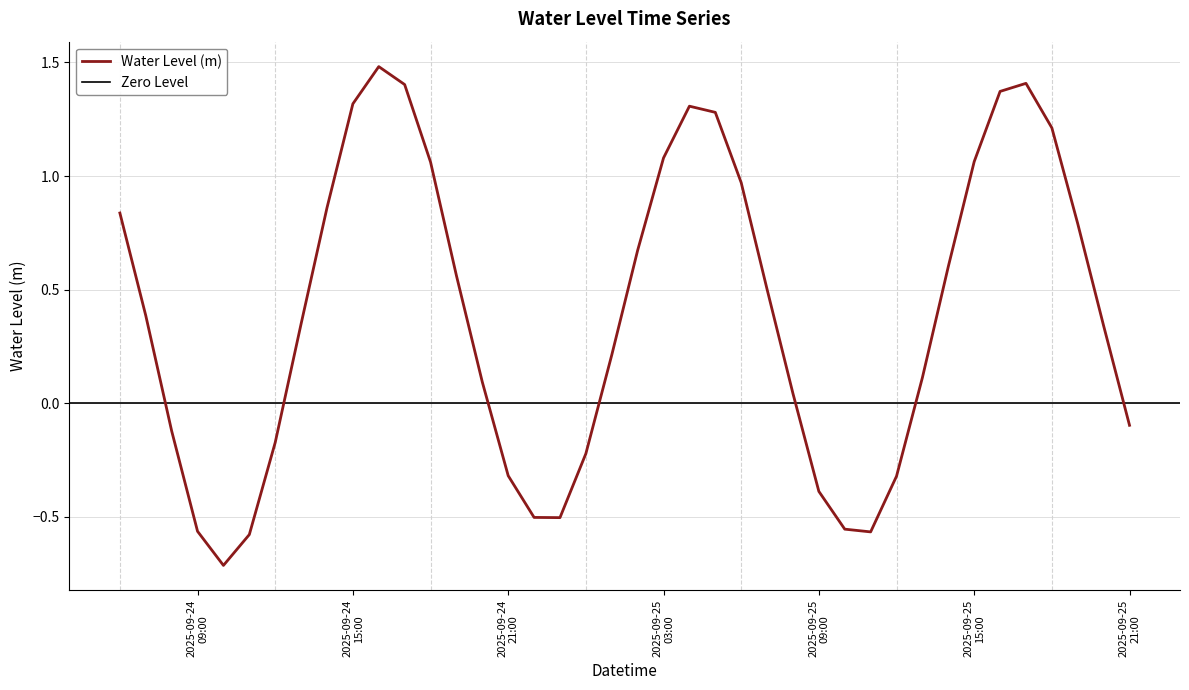

What is the lowest value of the Water Level (m) series?

-0.7